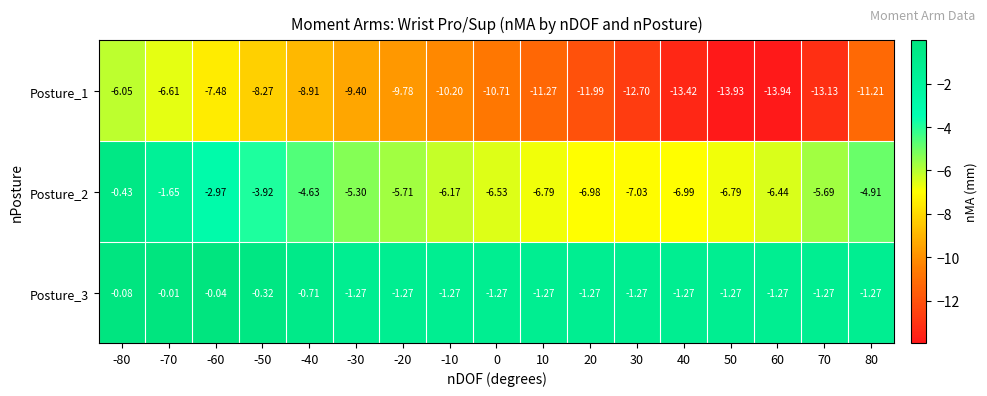

List the series in order of their overall mean, highest first.

Posture_3, Posture_2, Posture_1